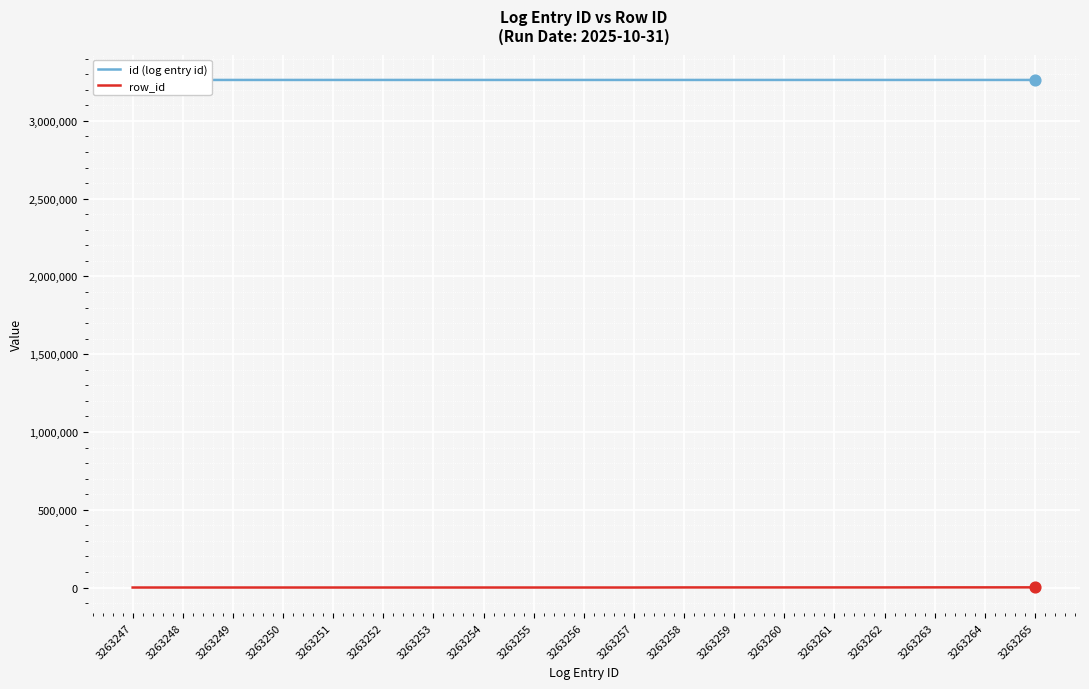

At how many categories does at least one series exceed 449099?

19